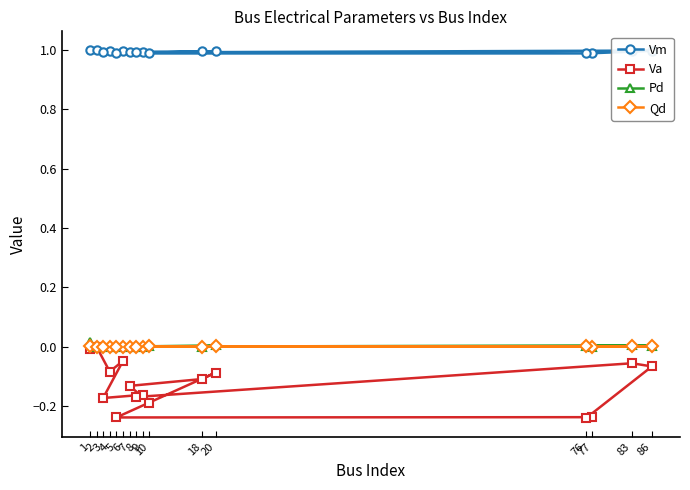

What is the approximate value of Va at 8?

-0.2